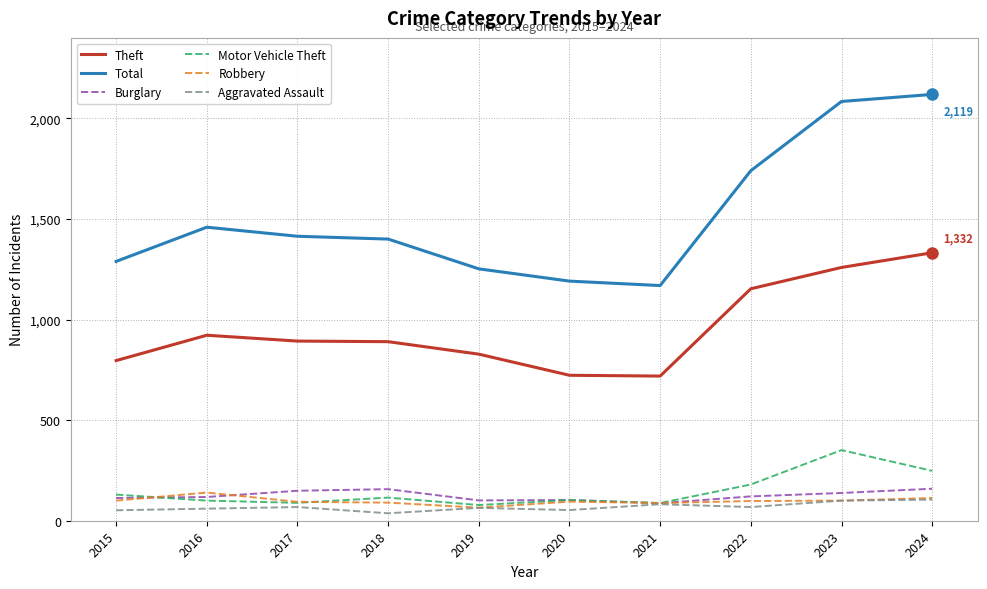

What is the sum of the Theft values at 2022 and 2023?

2412